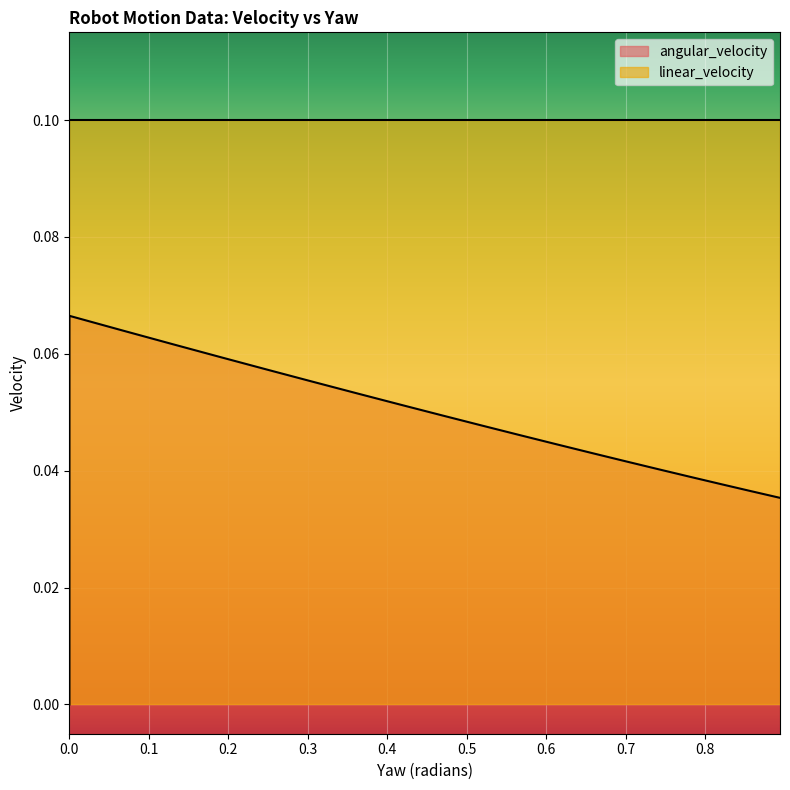

At 0.7409460811696856, list the series in order from largest to smallest.

linear_velocity, angular_velocity